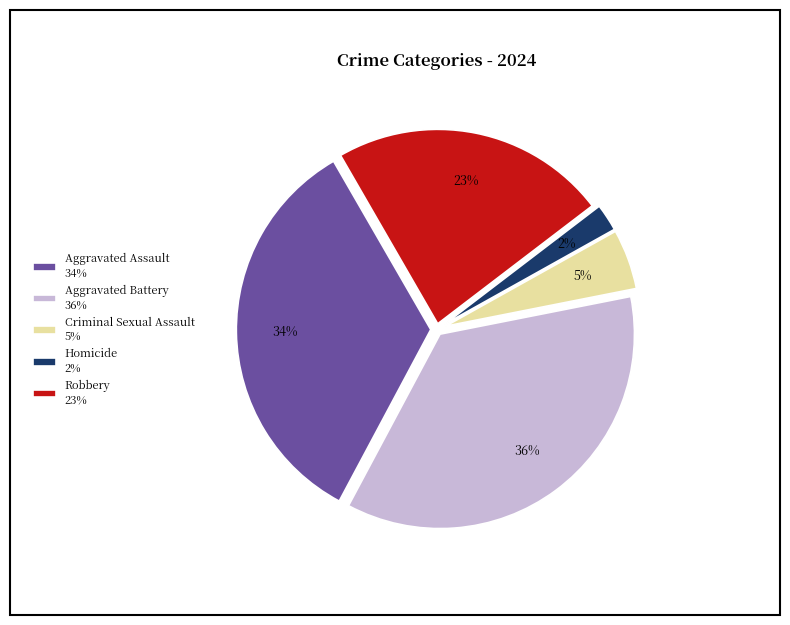

To the nearest percent, what portion does Aggravated Assault represent?

34%